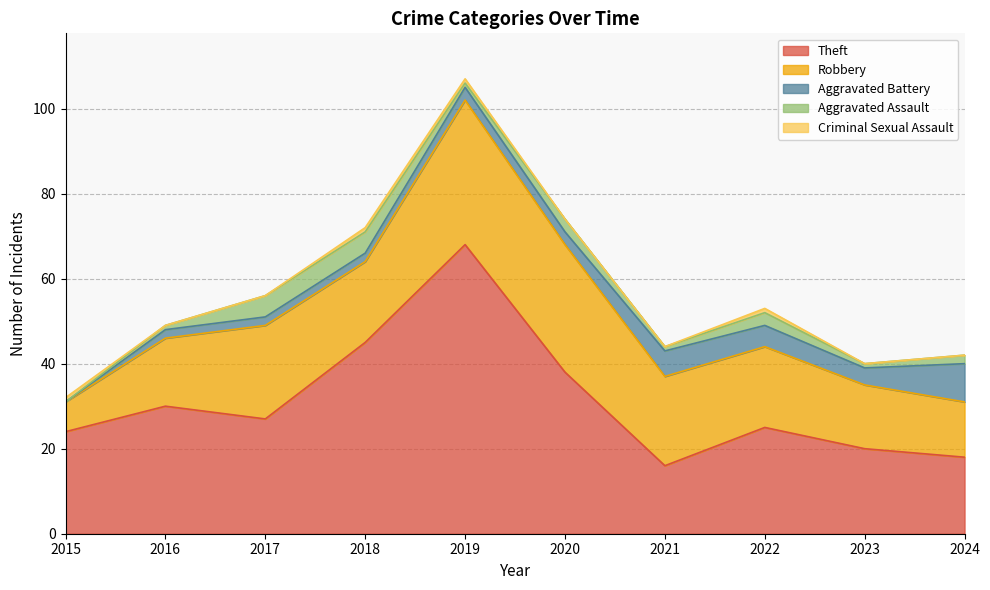

What is the average value of the Aggravated Assault series?

2